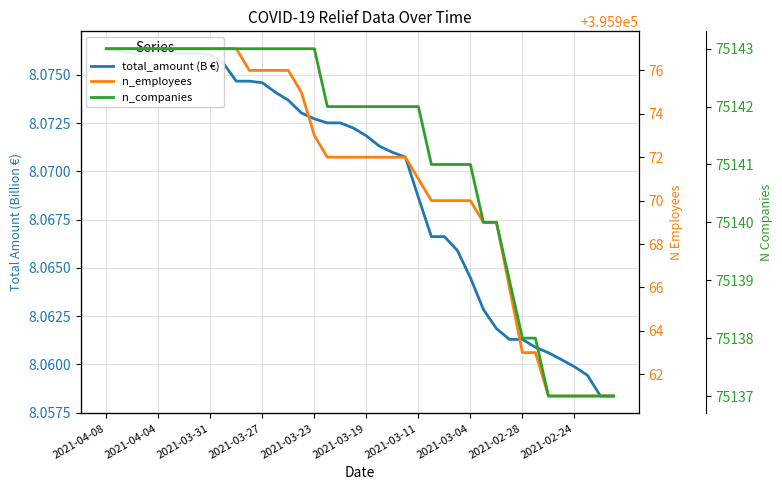

What is the value of the n_companies point at the 38th from the left?

75137.0